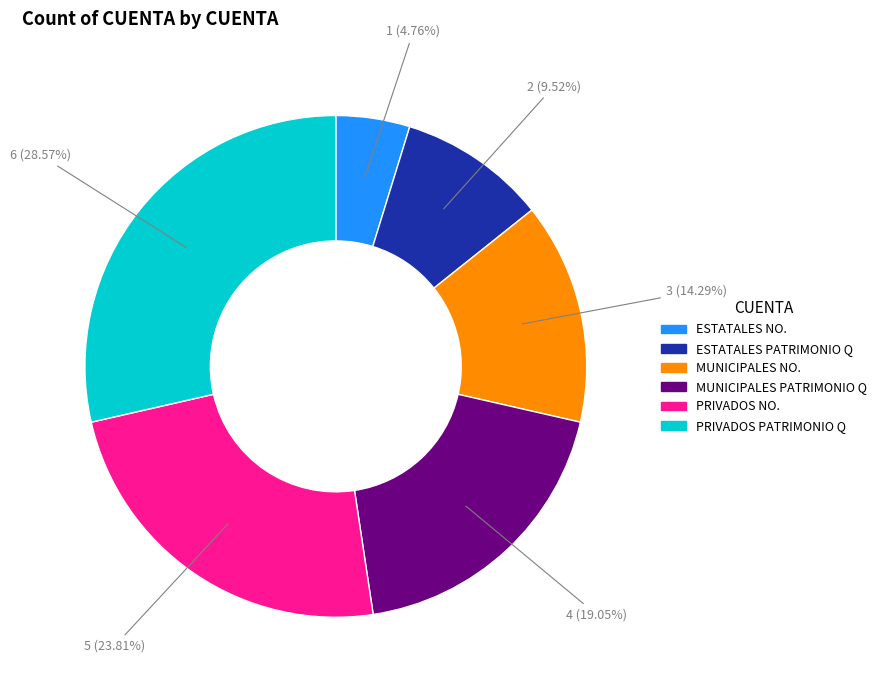

To the nearest percent, what is the difference between the largest and smallest slice percentages?

24%